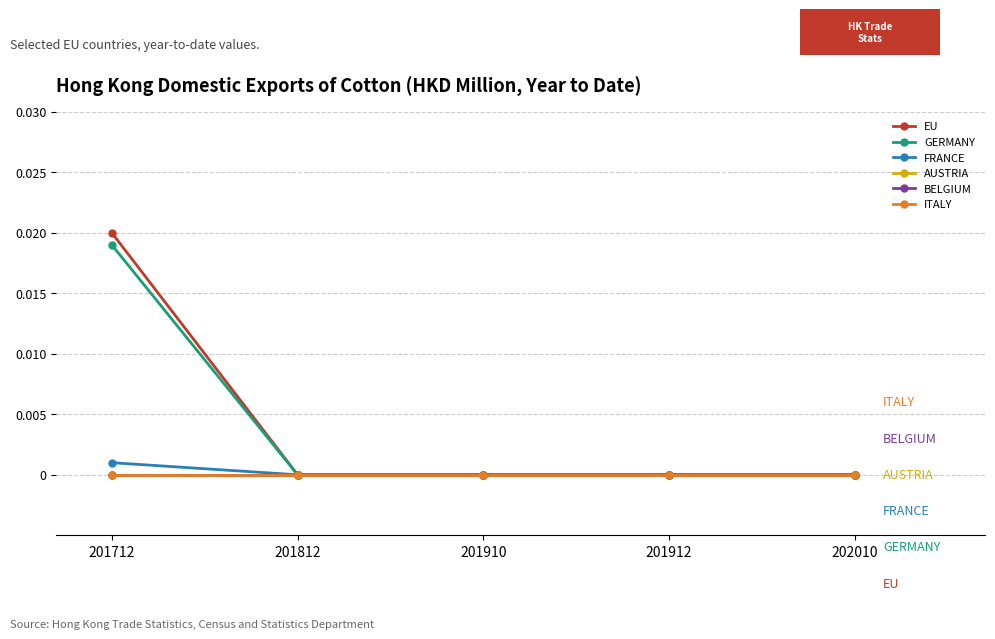

Is this an area chart (filled region under the line)?

No